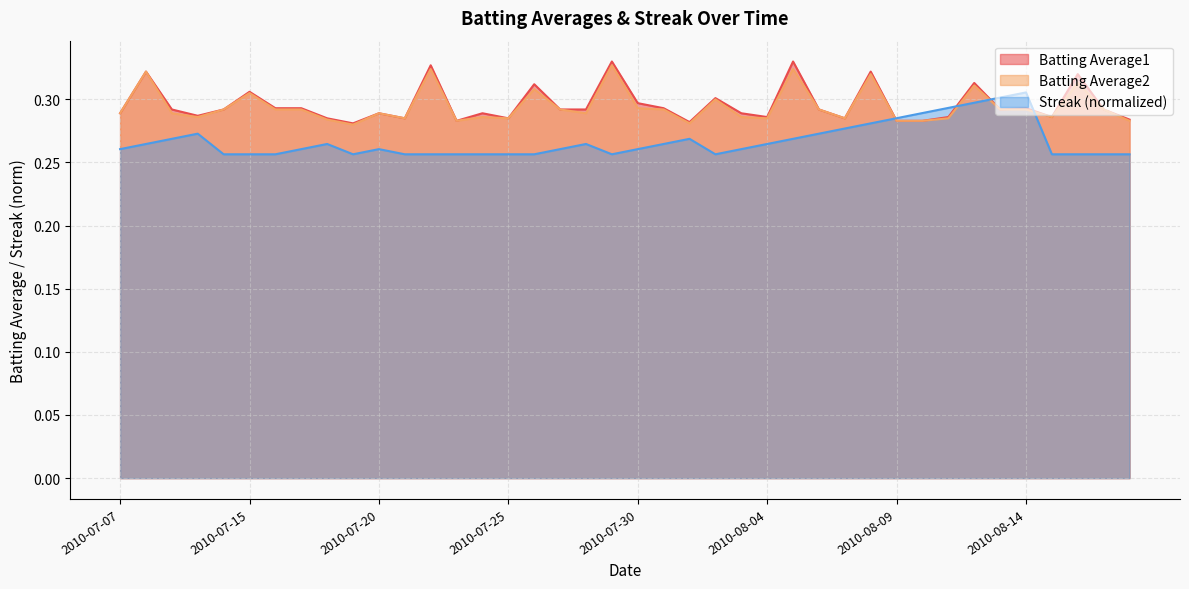

What is the smallest value displayed?

0.3